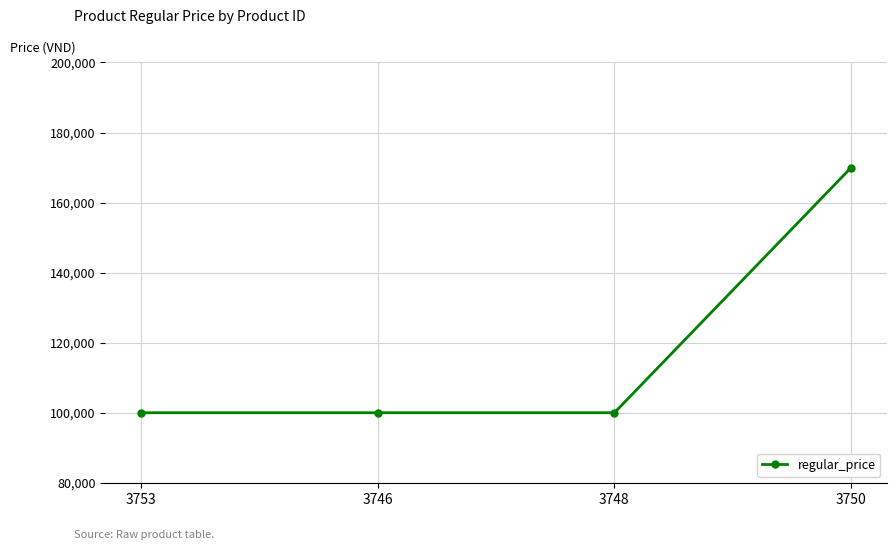

Reading left to right, what are all the values shown in this chart?

3753=100000	3746=100000	3748=100000	3750=170000